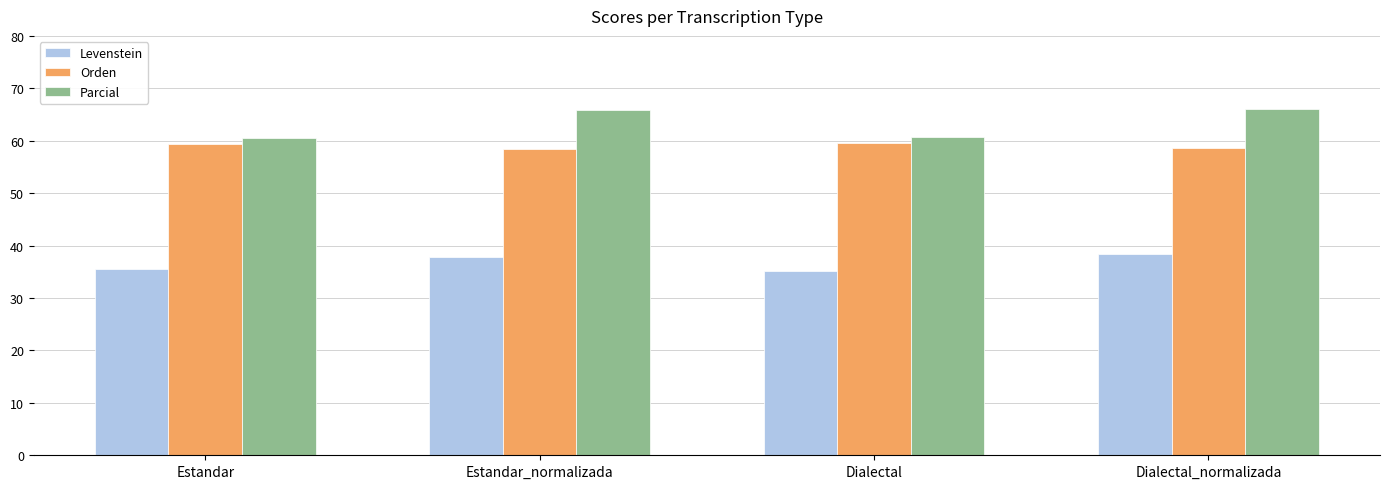

What is the minimum value for Orden?

58.5